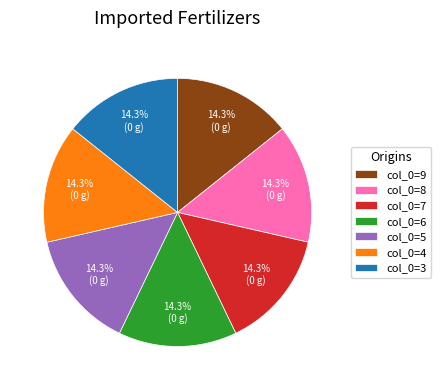

What is the ratio of the value at col_0=4 to the value at col_0=6?

1.0